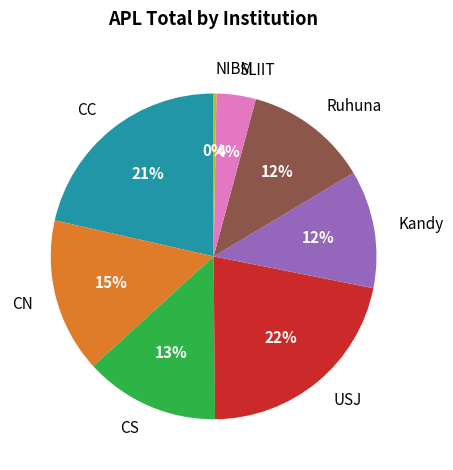

Is there a majority slice in this chart?

No